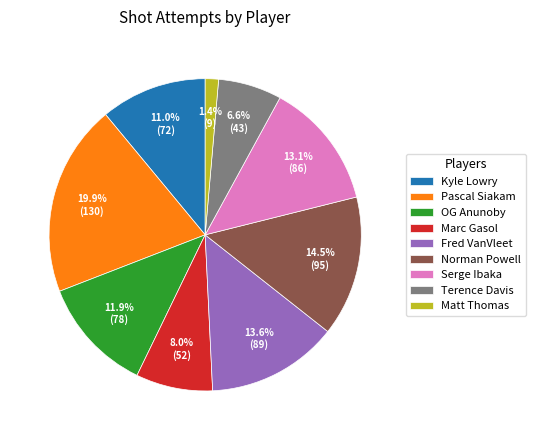

Is the sum of OG Anunoby and Fred VanVleet greater than half?

No